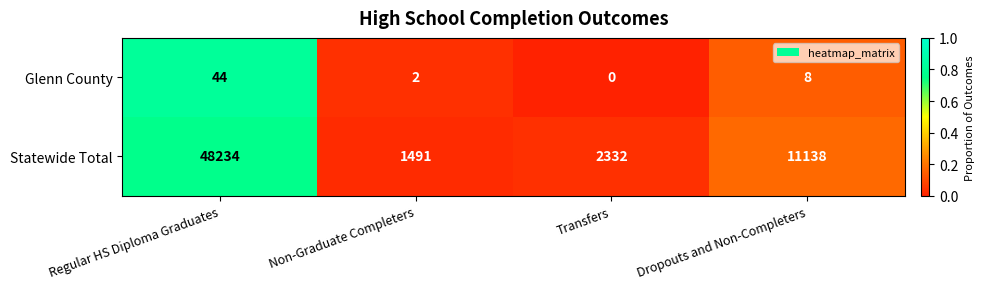

At which category is the sum across all series the highest?

Regular HS Diploma Graduates